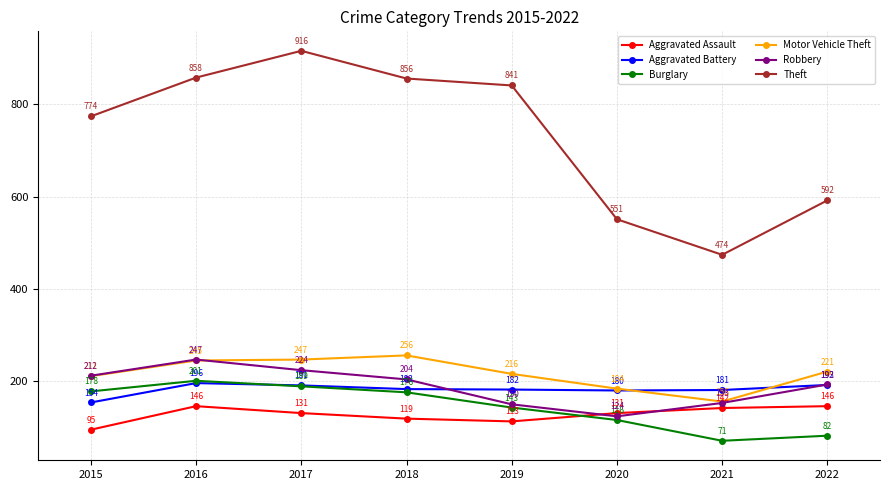

Reading right to left, extract all data points from this chart.

Aggravated Assault: 146	142	131	113	119	131	146	95
Aggravated Battery: 192	181	180	182	183	191	196	154
Burglary: 82	71	116	143	176	189	201	178
Motor Vehicle Theft: 221	156	184	216	256	247	245	211
Robbery: 193	153	124	150	204	224	247	212
Theft: 592	474	551	841	856	916	858	774